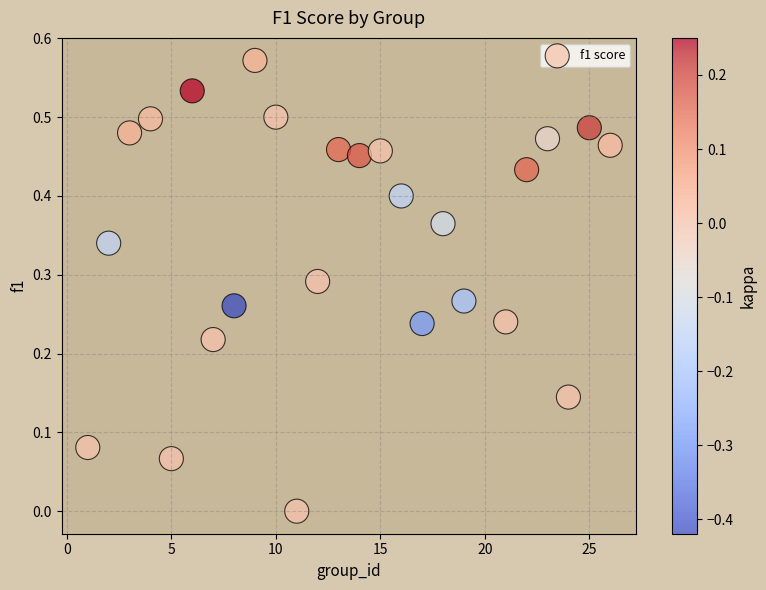

What is the range of X values (max minus min)?

25.0